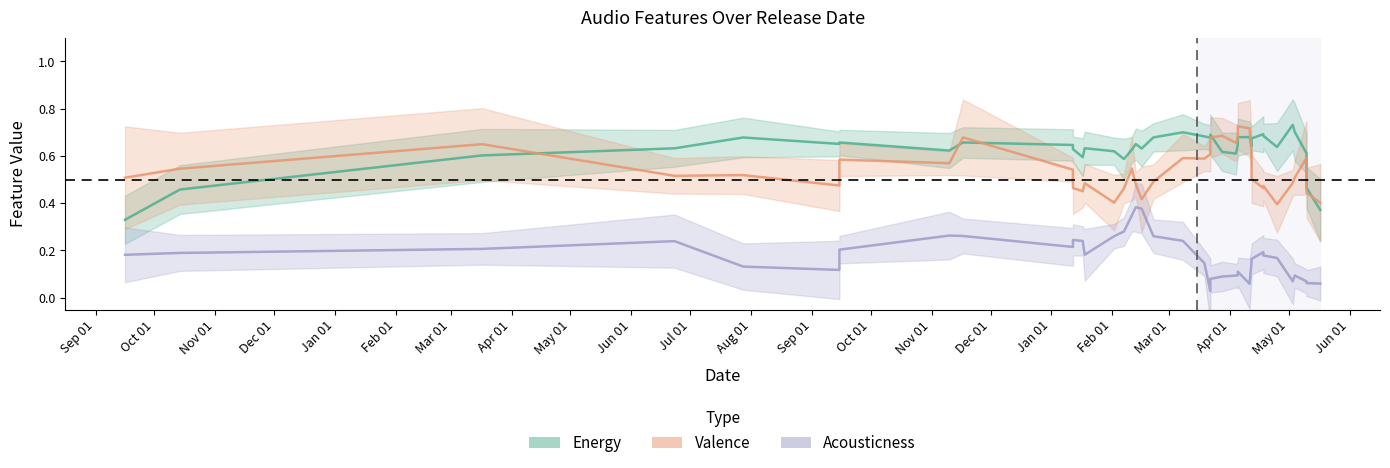

What is the value of the Valence point at the 2nd from the left?

0.5